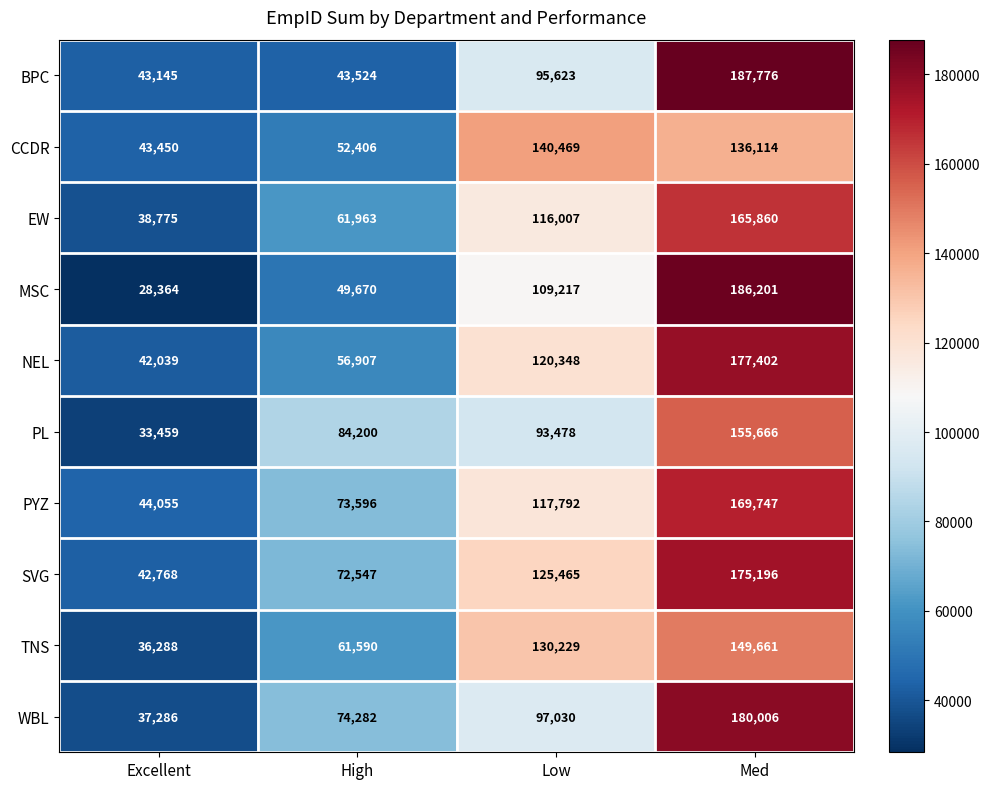

Which category has the highest value across all series?

Med